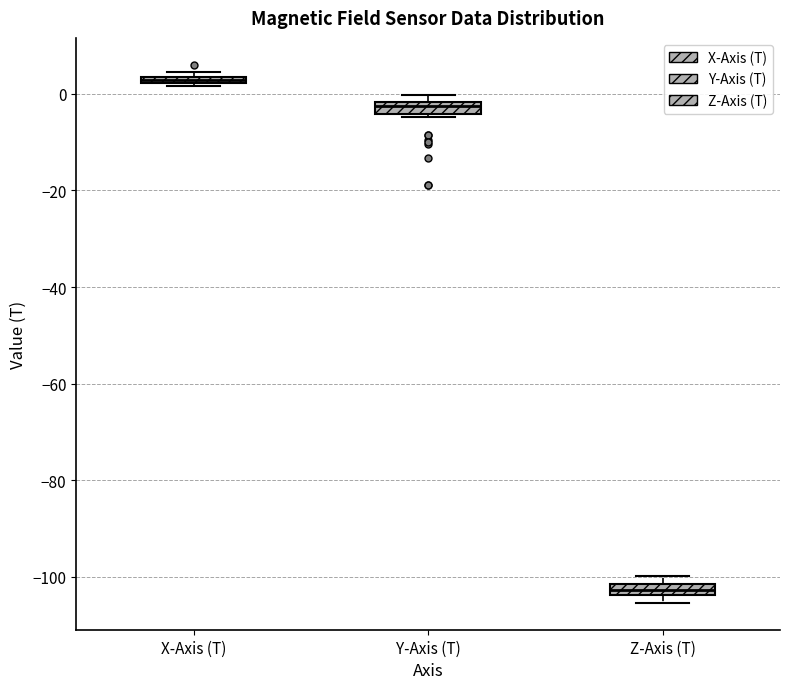

Where is the lower edge of the box for X-Axis (T) on the y-axis? The values are not printed on the chart, so give them approximately, as read against the axis.

2